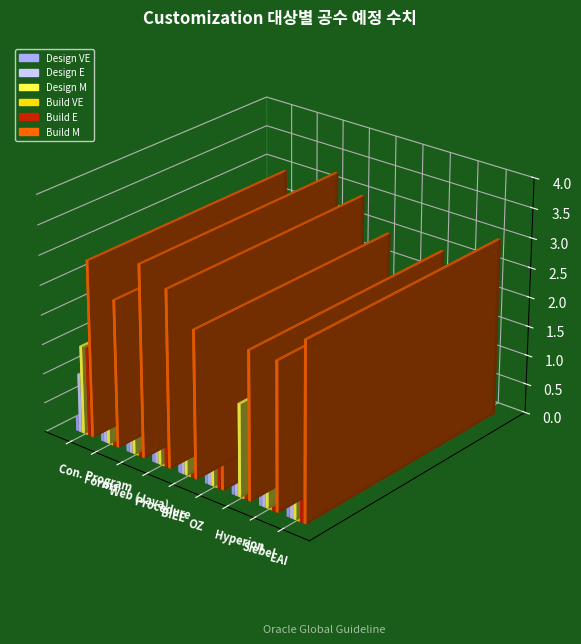

What value does the Build E series have at EAI?

1.5